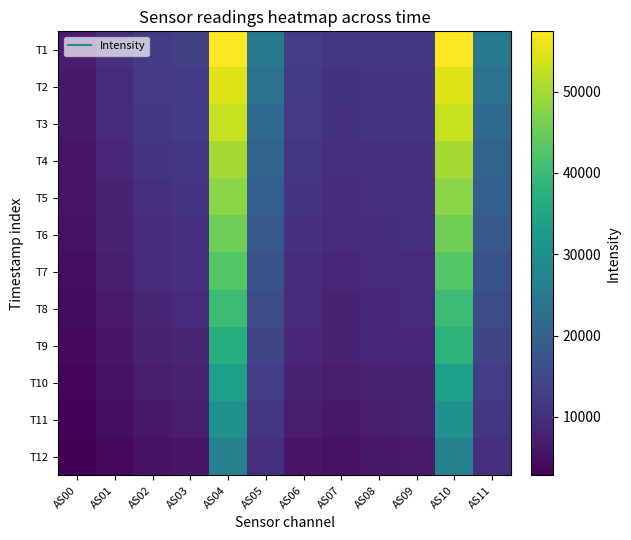

Reading left to right, transcribe all the data shown in this chart.

T1: AS00=6987	AS01=10094	AS02=12346	AS03=13160	AS04=57399	AS05=24877	AS06=12751	AS07=11351	AS08=11594	AS09=11483	AS10=57406	AS11=24871
T2: AS00=6603	AS01=9583	AS02=11781	AS03=12608	AS04=54639	AS05=23144	AS06=12262	AS07=10900	AS08=11193	AS09=11122	AS10=54710	AS11=23162
T3: AS00=6370	AS01=9304	AS02=11502	AS03=12324	AS04=52871	AS05=21469	AS06=11998	AS07=10659	AS08=11017	AS09=10979	AS10=52896	AS11=21478
T4: AS00=5991	AS01=8784	AS02=10924	AS03=11758	AS04=50151	AS05=20139	AS06=11467	AS07=10192	AS08=10586	AS09=10618	AS10=50138	AS11=20151
T5: AS00=5666	AS01=8328	AS02=10432	AS03=11262	AS04=47941	AS05=19074	AS06=11005	AS07=9798	AS08=10244	AS09=10342	AS10=47962	AS11=19090
T6: AS00=5278	AS01=7785	AS02=9816	AS03=10660	AS04=45380	AS05=17954	AS06=10548	AS07=9417	AS08=9902	AS09=10090	AS10=45673	AS11=17973
T7: AS00=4922	AS01=7304	AS02=9260	AS03=10096	AS04=42939	AS05=16649	AS06=9895	AS07=8834	AS08=9383	AS09=9626	AS10=42925	AS11=16655
T8: AS00=4546	AS01=6771	AS02=8653	AS03=9474	AS04=40219	AS05=15347	AS06=9311	AS07=8331	AS08=8932	AS09=9254	AS10=40209	AS11=15352
T9: AS00=4146	AS01=6191	AS02=7972	AS03=8770	AS04=37250	AS05=14117	AS06=8958	AS07=8201	AS08=8822	AS09=9092	AS10=38053	AS11=14176
T10: AS00=3660	AS01=5484	AS02=7106	AS03=7870	AS04=33655	AS05=12736	AS06=7766	AS07=6987	AS08=7656	AS09=8129	AS10=33662	AS11=12742
T11: AS00=3242	AS01=4868	AS02=6350	AS03=7064	AS04=30385	AS05=11439	AS06=6969	AS07=6288	AS08=6988	AS09=7537	AS10=30369	AS11=11439
T12: AS00=2810	AS01=4219	AS02=5530	AS03=6171	AS04=26846	AS05=10184	AS06=6096	AS07=5534	AS08=6232	AS09=6856	AS10=26867	AS11=10179